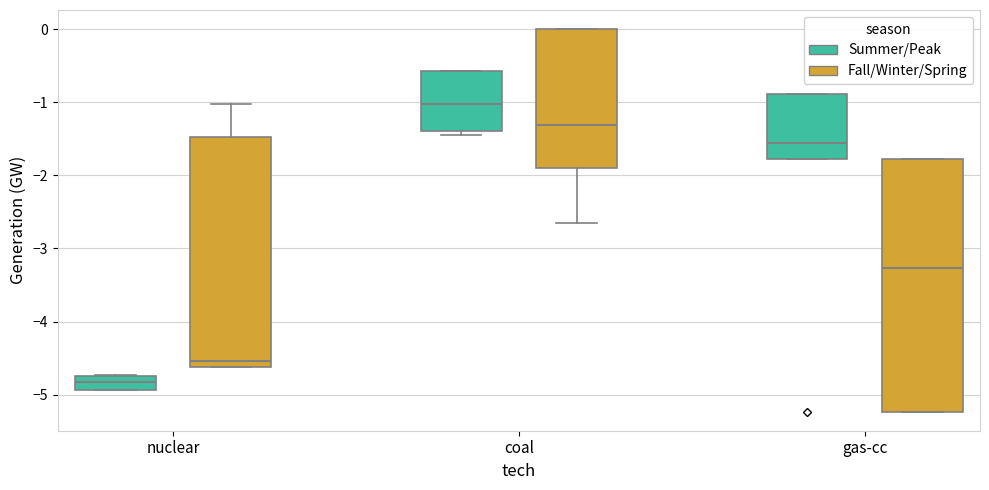

Where is the upper edge of the box for gas-cc (Fall/Winter/Spring) on the y-axis? The values are not printed on the chart, so give them approximately, as read against the axis.

-1.8